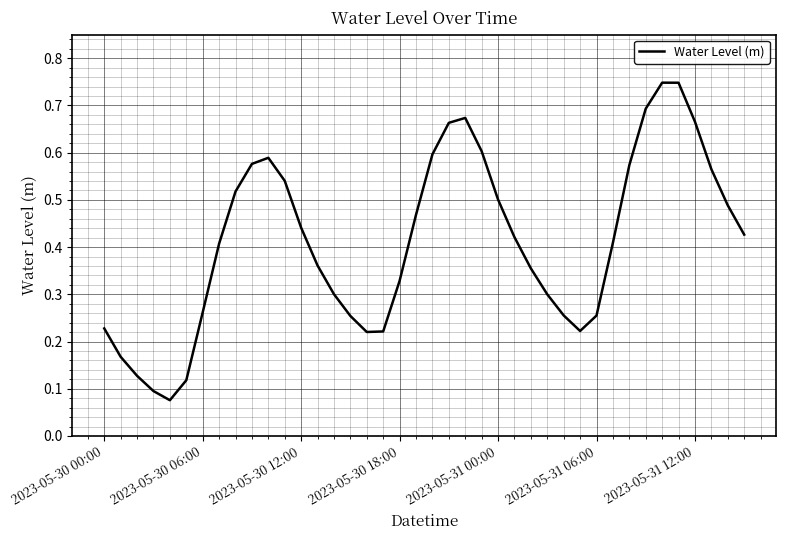

True or false: the data shows 0.1 at 2023-05-30 18:00.

False